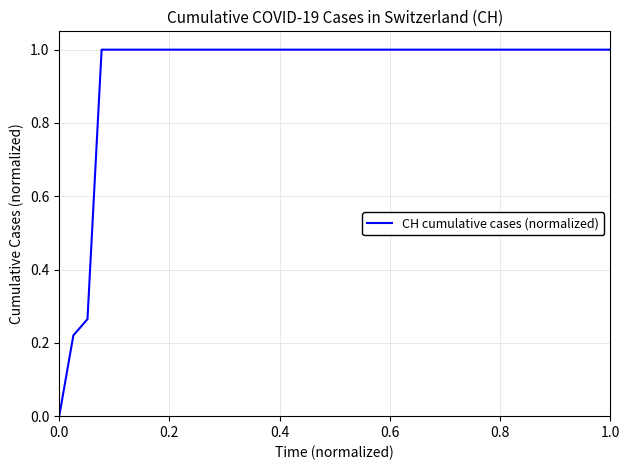

What is the difference between the maximum and minimum values?

1.0